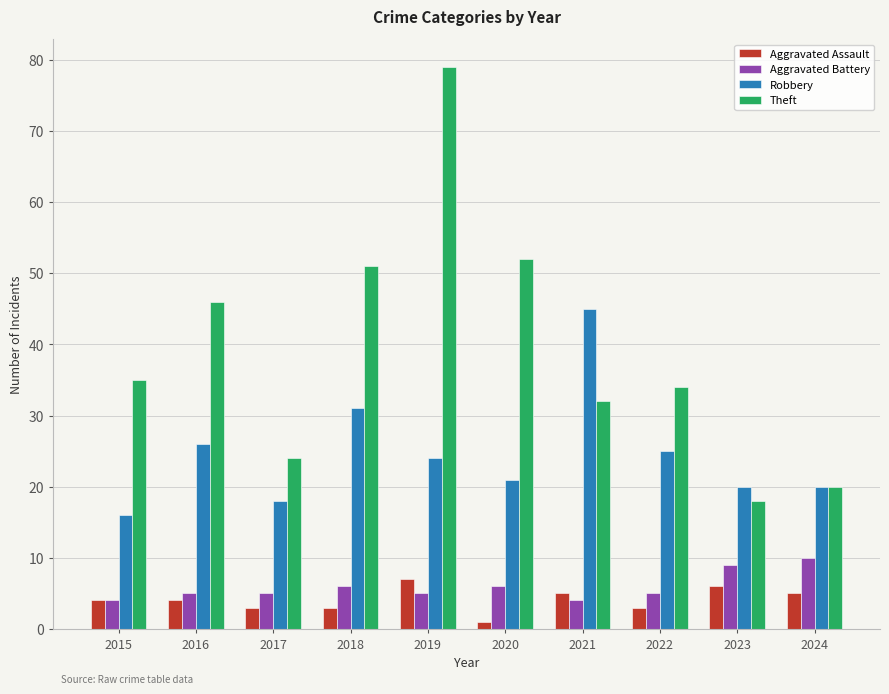

Which series has the widest spread of values?

Theft